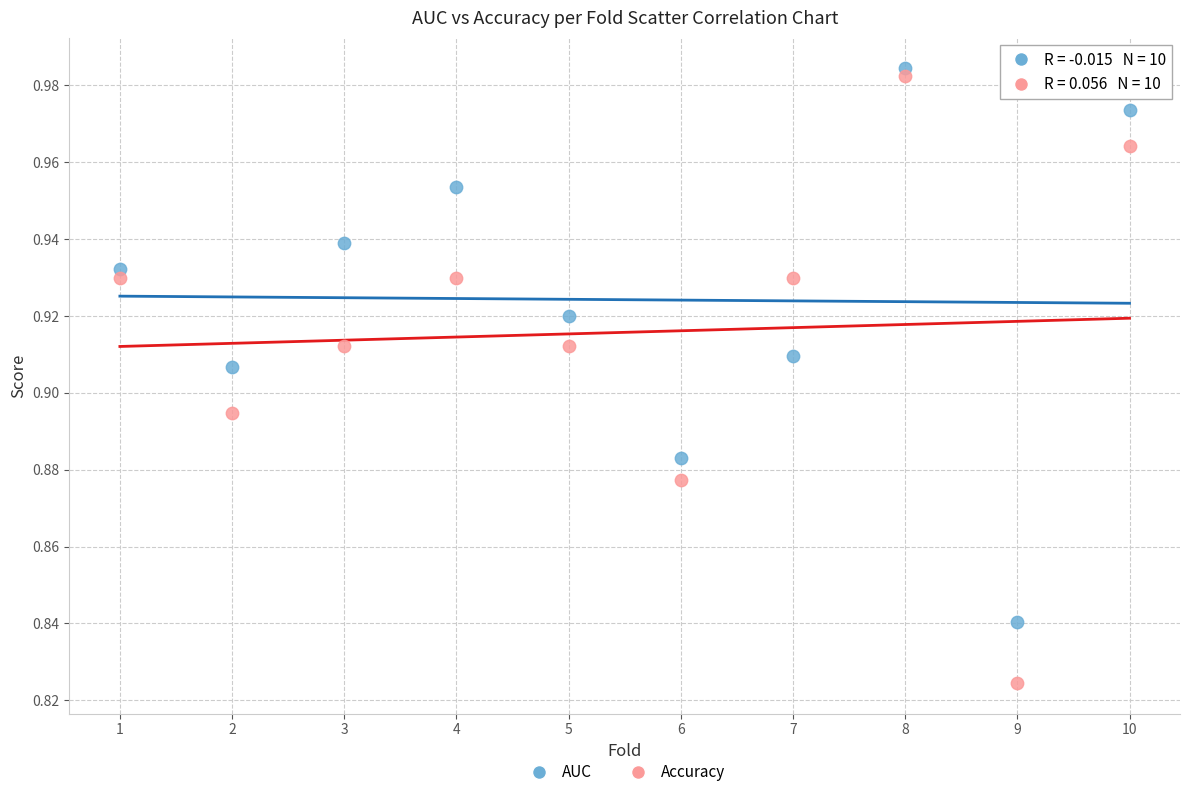

Which series contains the highest Y value?

AUC